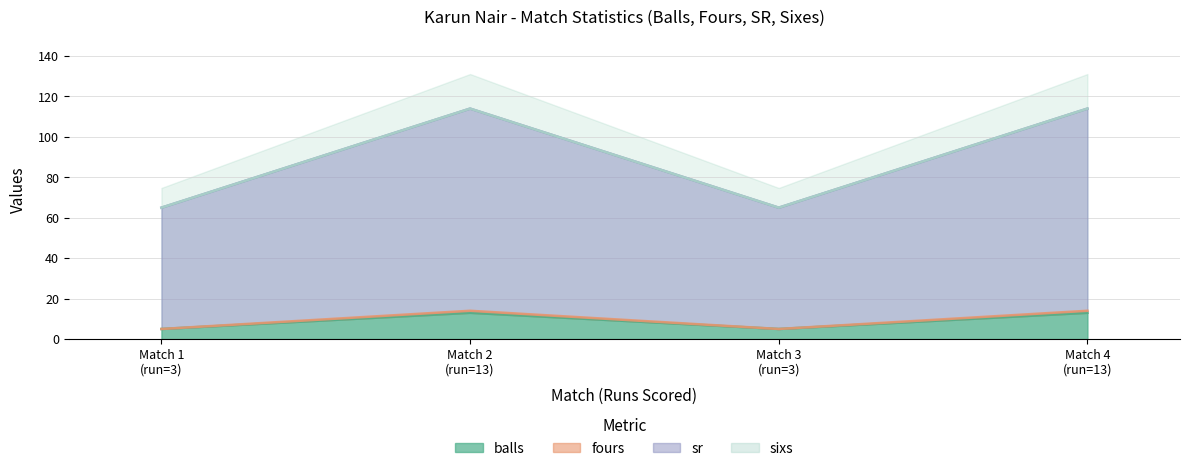

Count the balls values in the range 5 to 13.

4